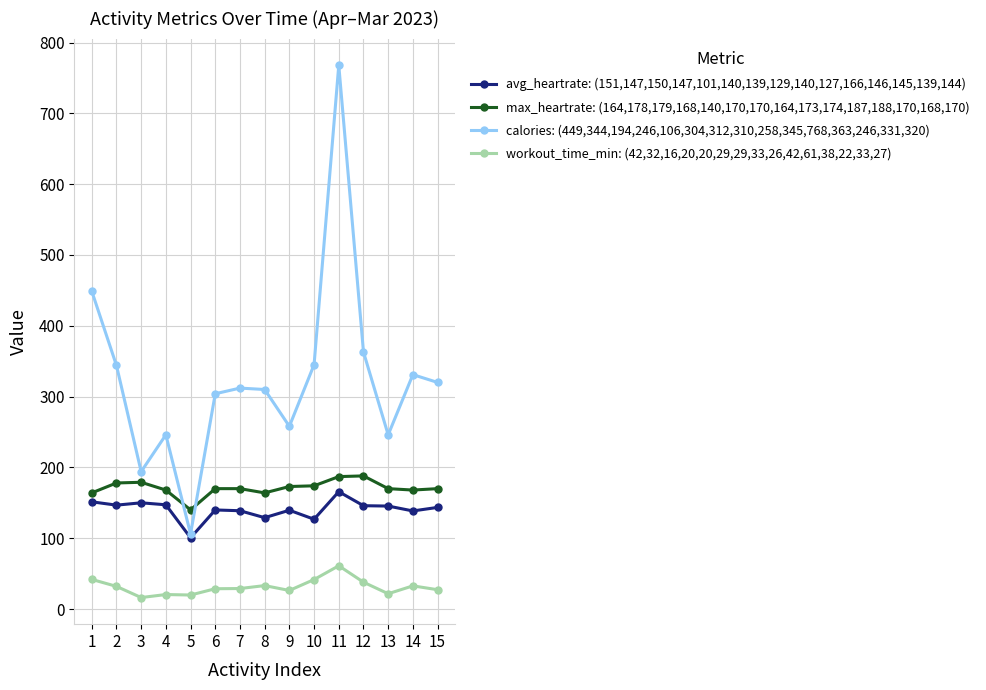

How many distinct data groups are displayed?

4